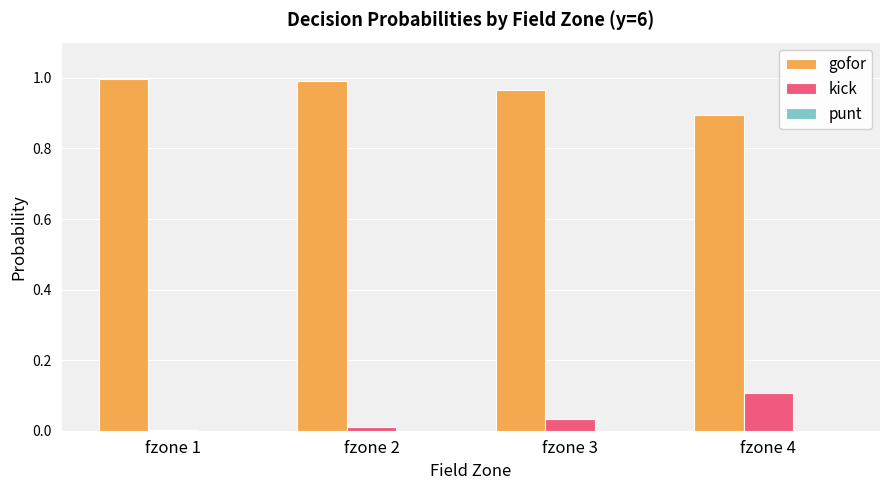

What is the sum of the gofor values at fzone 4 and fzone 3?

1.9